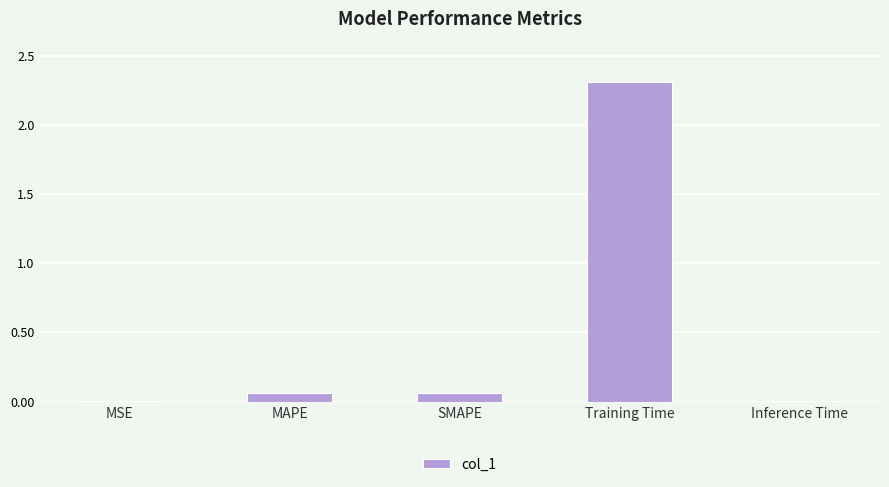

What is the maximum value shown in the chart?

2.3